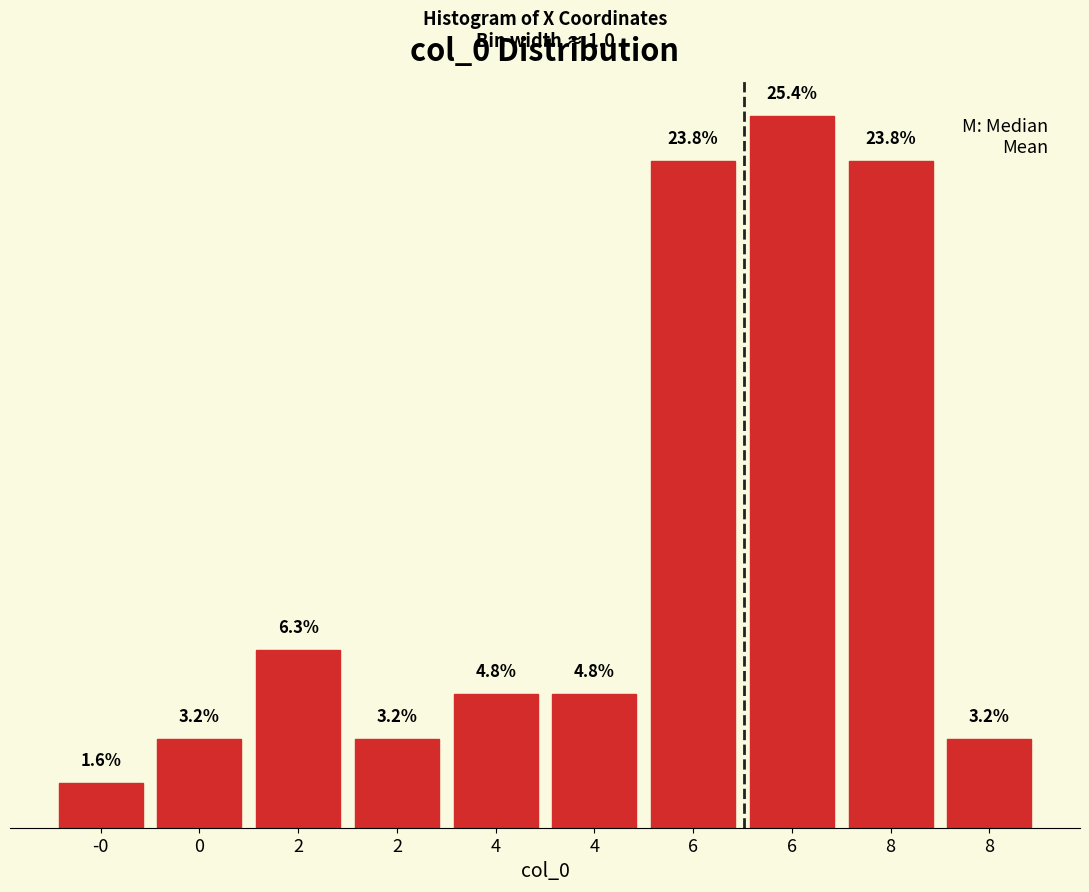

Are the bars horizontal?

No